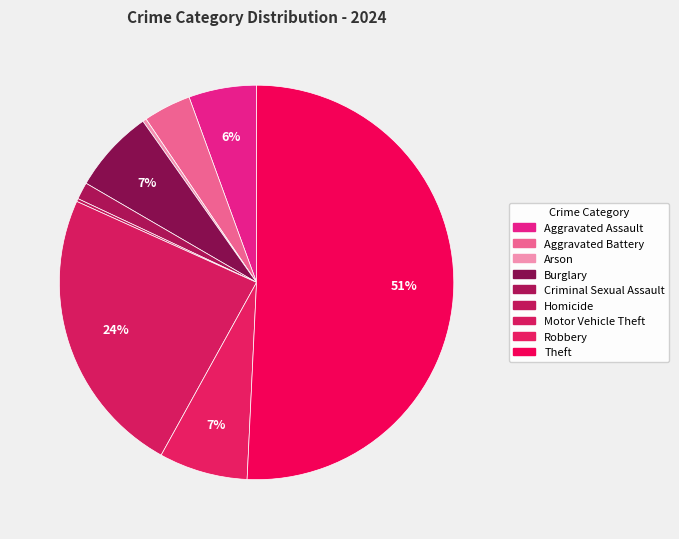

Does Theft account for over 50% of the chart?

Yes